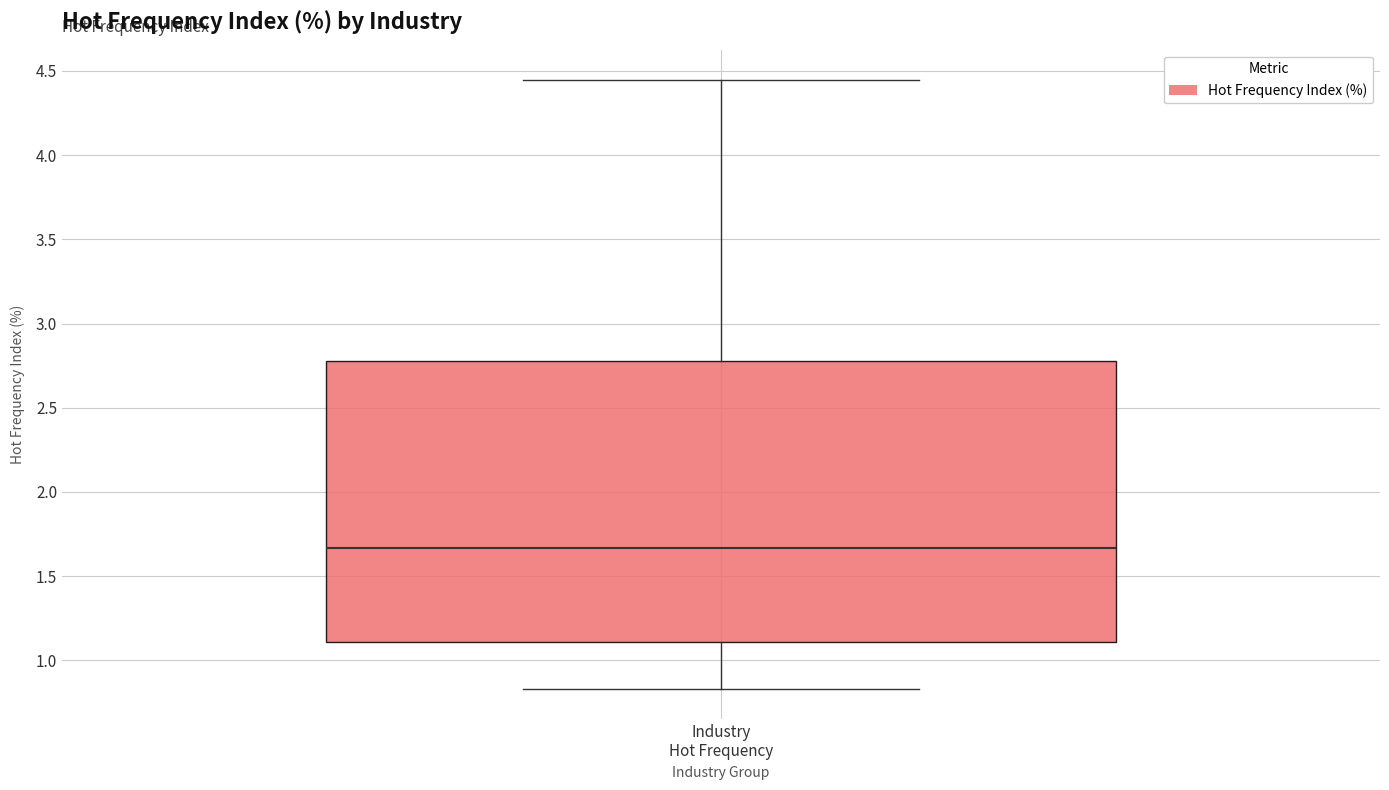

Transcribe this box plot: give where the median line is, the range the box spans, and where the two whiskers end, as read against the y-axis. The values are not printed on the chart, so give them approximately, as read against the axis.

median 1.65, box 1.10 to 2.80, whiskers 0.85 to 4.45